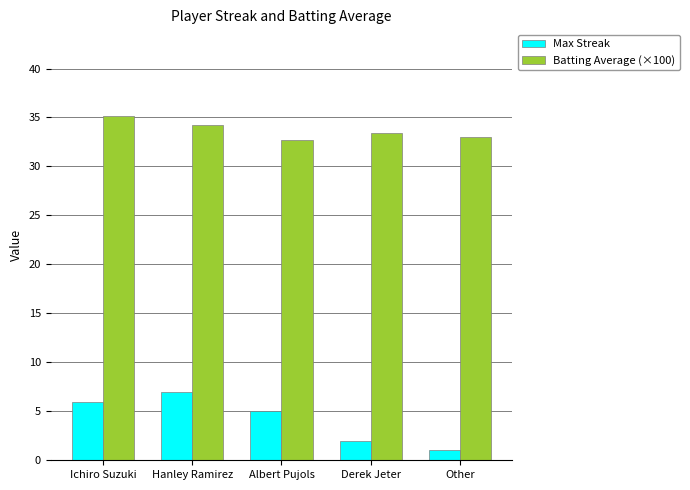

At Albert Pujols, list the series in order from smallest to largest.

Max Streak, Batting Average (×100)